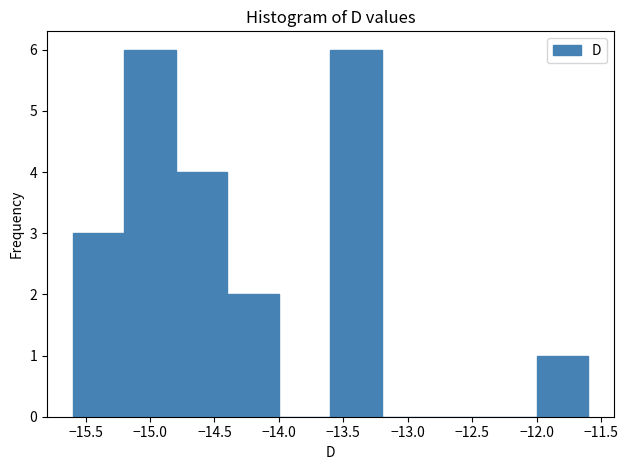

Reading left to right, transcribe this chart: for each bar, give the range it covers on the x-axis and its height. The values are not printed on the chart, so give them approximately, as read against the axis.

-15.6 to -15.2: 3
-15.2 to -14.8: 6
-14.8 to -14.4: 4
-14.4 to -14.0: 2
-14.0 to -13.6: 0
-13.6 to -13.2: 6
-13.2 to -12.8: 0
-12.8 to -12.4: 0
-12.4 to -12.0: 0
-12.0 to -11.6: 1